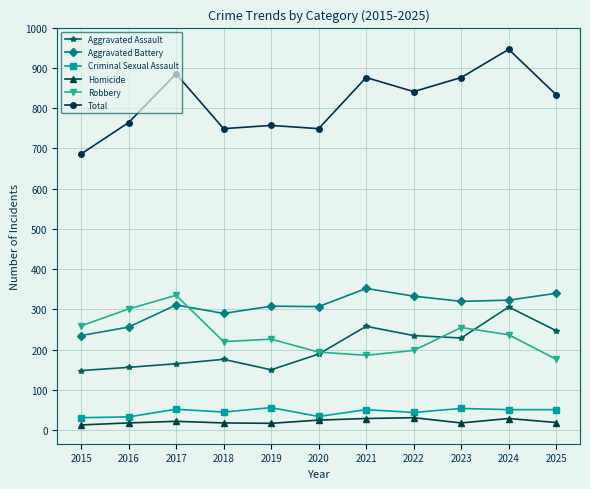

Is the value of Aggravated Battery at 2018 greater than the value of Aggravated Assault at 2016?

Yes